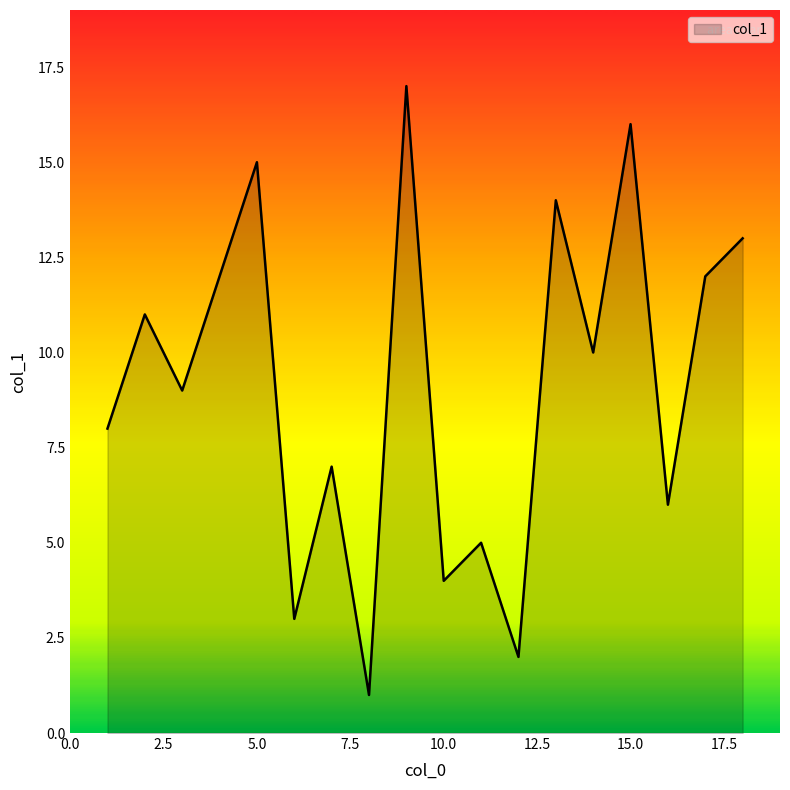

What is the greatest value displayed?

17